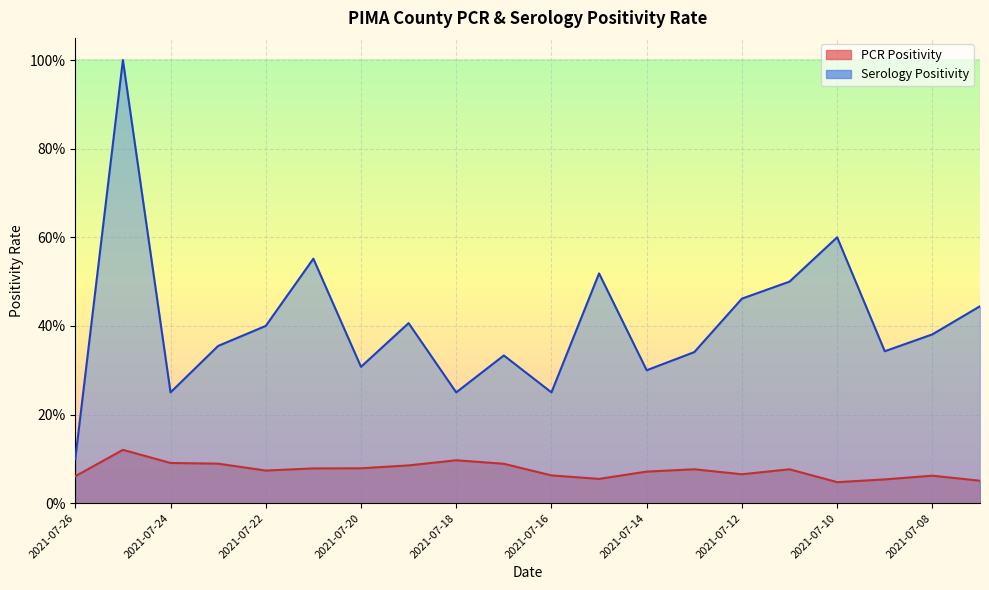

What is the minimum value for Serology Positivity?

0.1